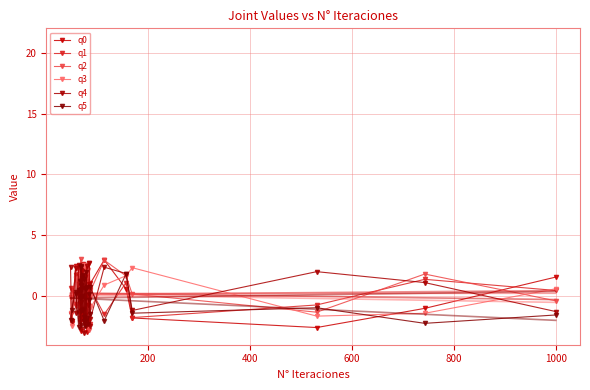

At which label does q4 reach its minimum?

6